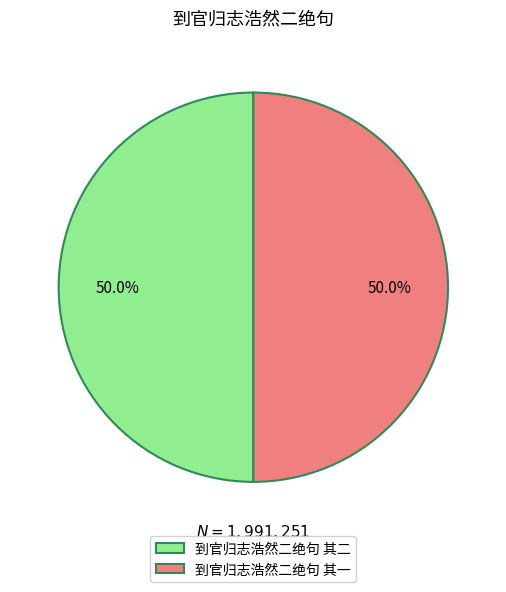

To the nearest percent, what is the average slice percentage?

50%